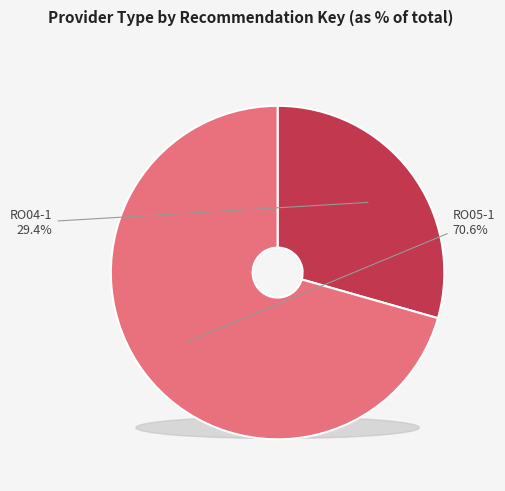

Which has a higher value, RO05-1 or RO04-1?

RO05-1